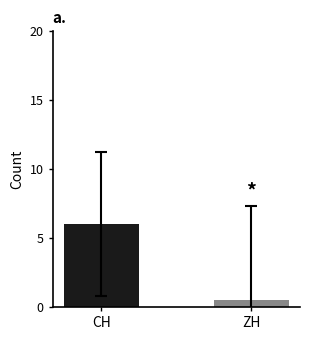

What is the maximum value shown in the chart?

6.0